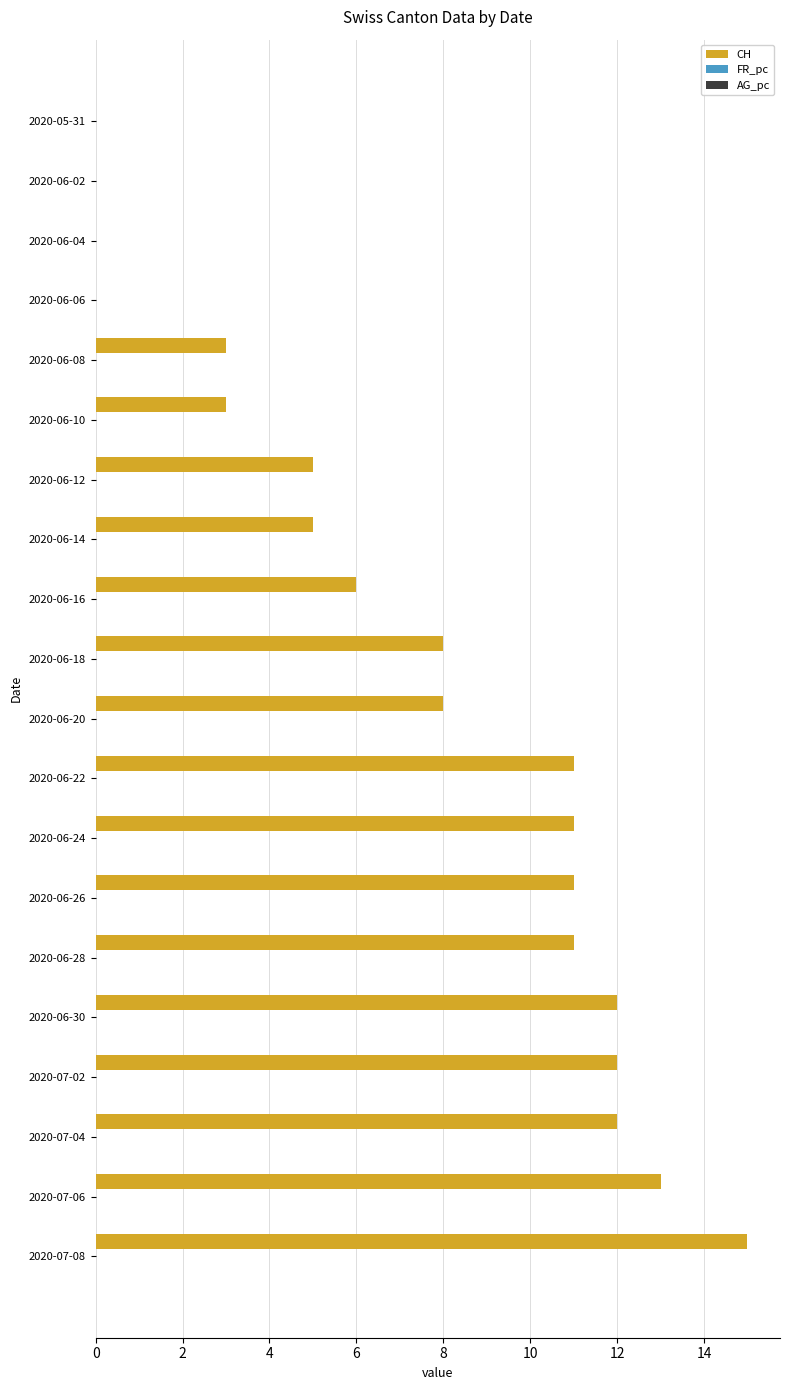

What is the greatest value displayed?

15.0